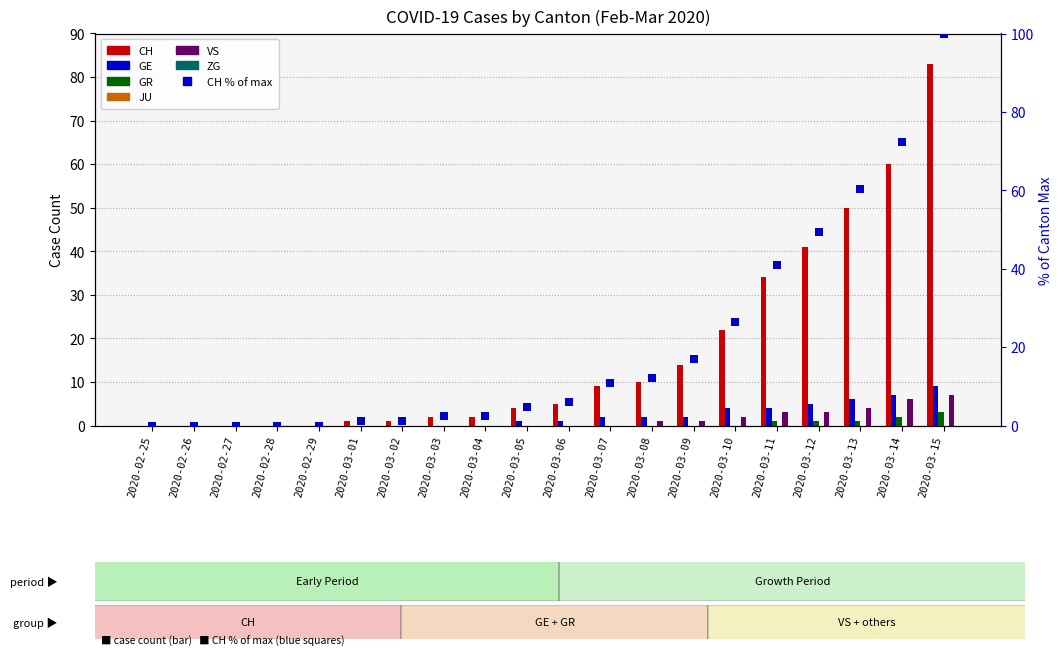

Is it true that GE equals -5 at 2020-03-01?

False